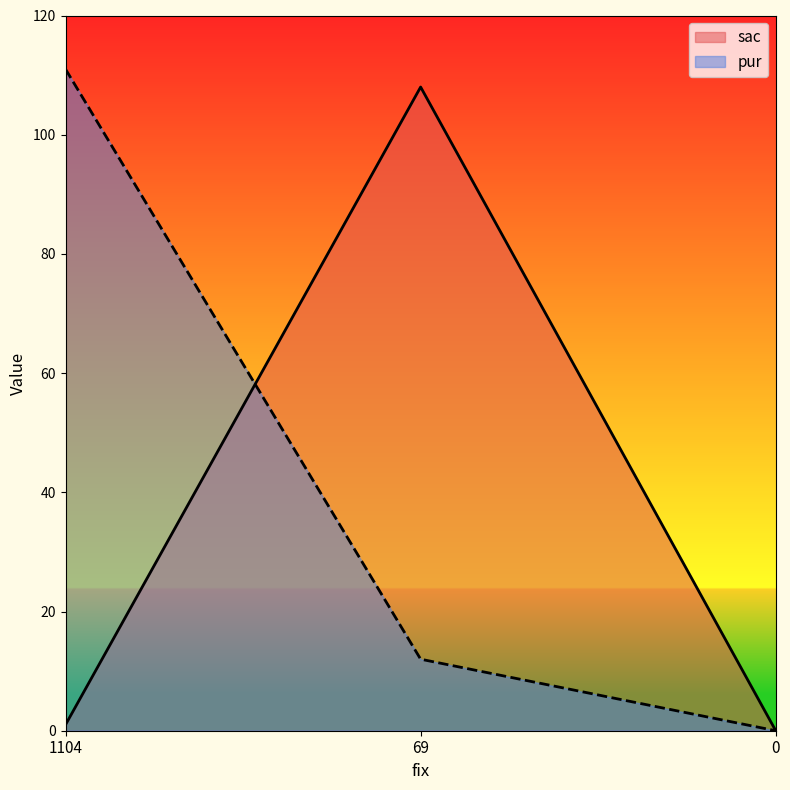

Reading left to right, transcribe all the data shown in this chart.

sac: 1104=1	69=108	0=0
pur: 1104=111	69=12	0=0